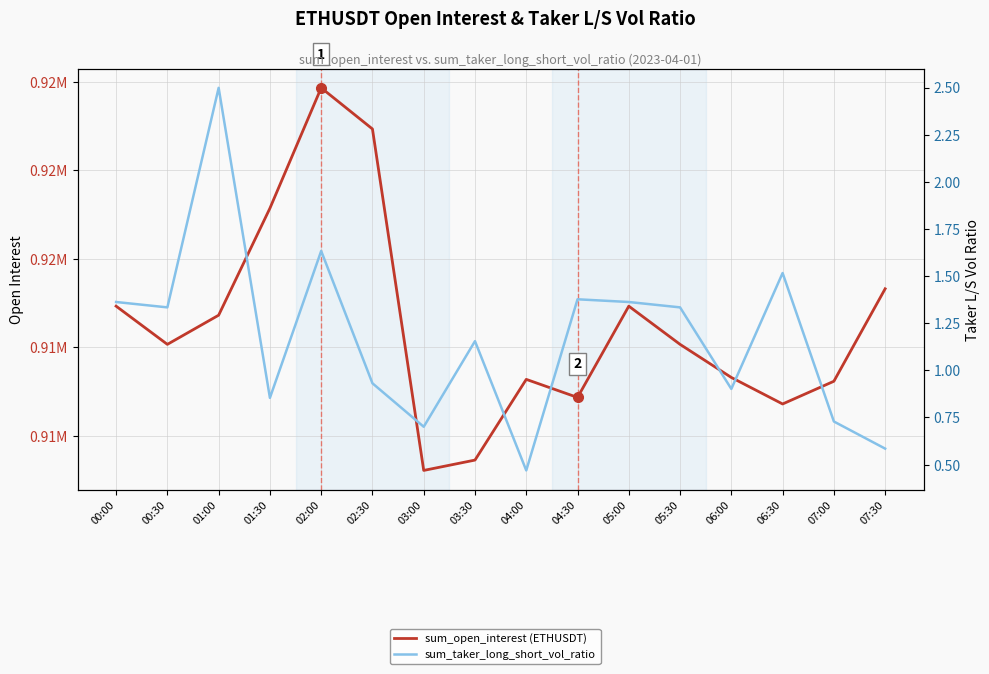

The sum_open_interest (ETHUSDT) series shows 423796.7 at 02:00. True or false?

False